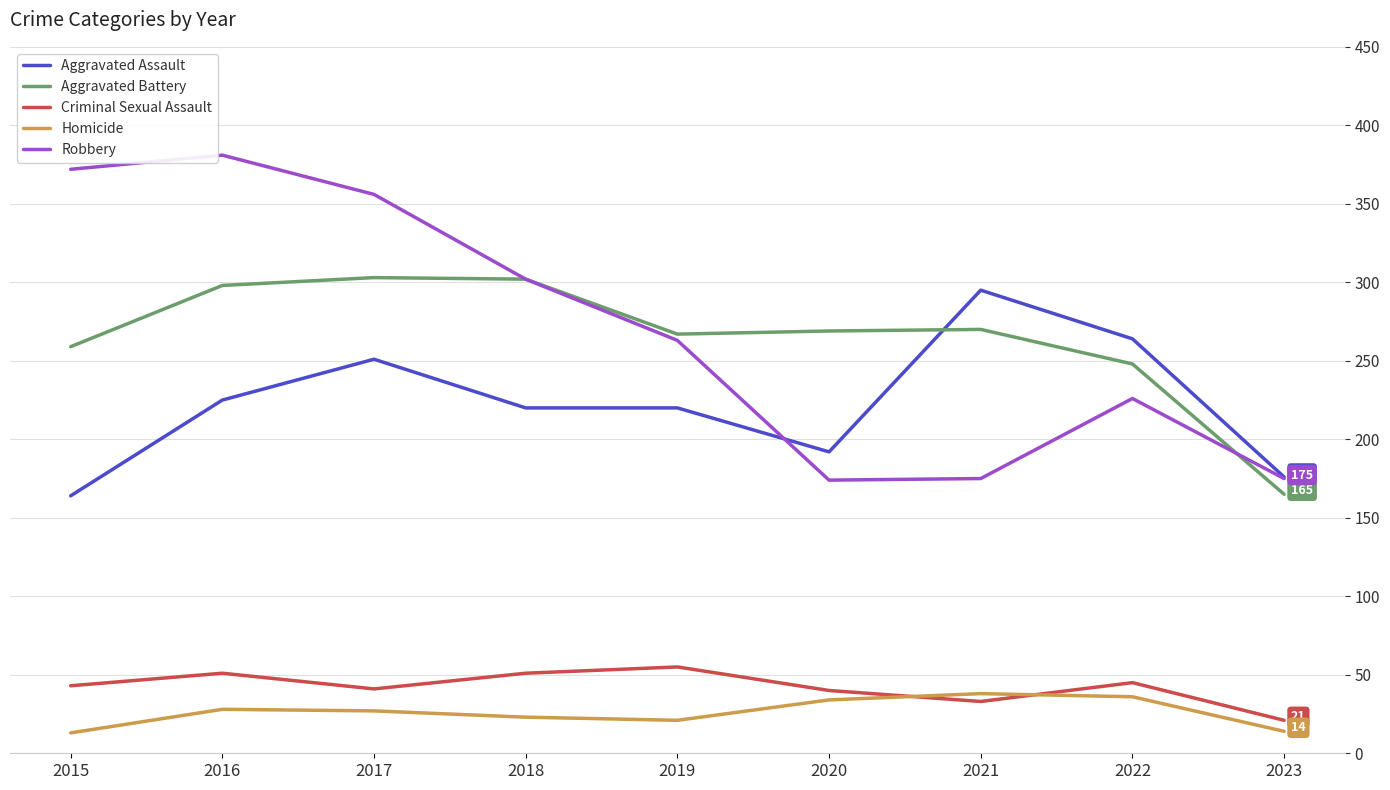

What is the maximum value for Aggravated Battery?

303